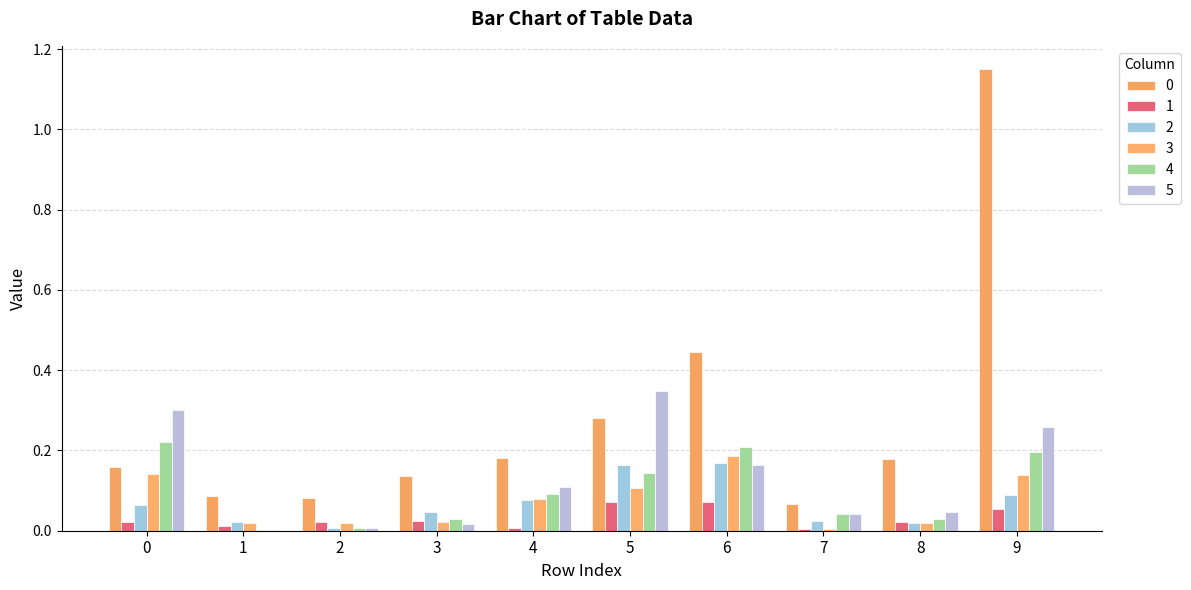

Reading right to left, list all the values displayed in this chart.

0: 1.2	0.2	0.1	0.4	0.3	0.2	0.1	0.1	0.1	0.2
1: 0.1	0.0	0.0	0.1	0.1	0.0	0.0	0.0	0.0	0.0
2: 0.1	0.0	0.0	0.2	0.2	0.1	0.0	0.0	0.0	0.1
3: 0.1	0.0	0.0	0.2	0.1	0.1	0.0	0.0	0.0	0.1
4: 0.2	0.0	0.0	0.2	0.1	0.1	0.0	0.0	0.0	0.2
5: 0.3	0.0	0.0	0.2	0.3	0.1	0.0	0.0	0.0	0.3